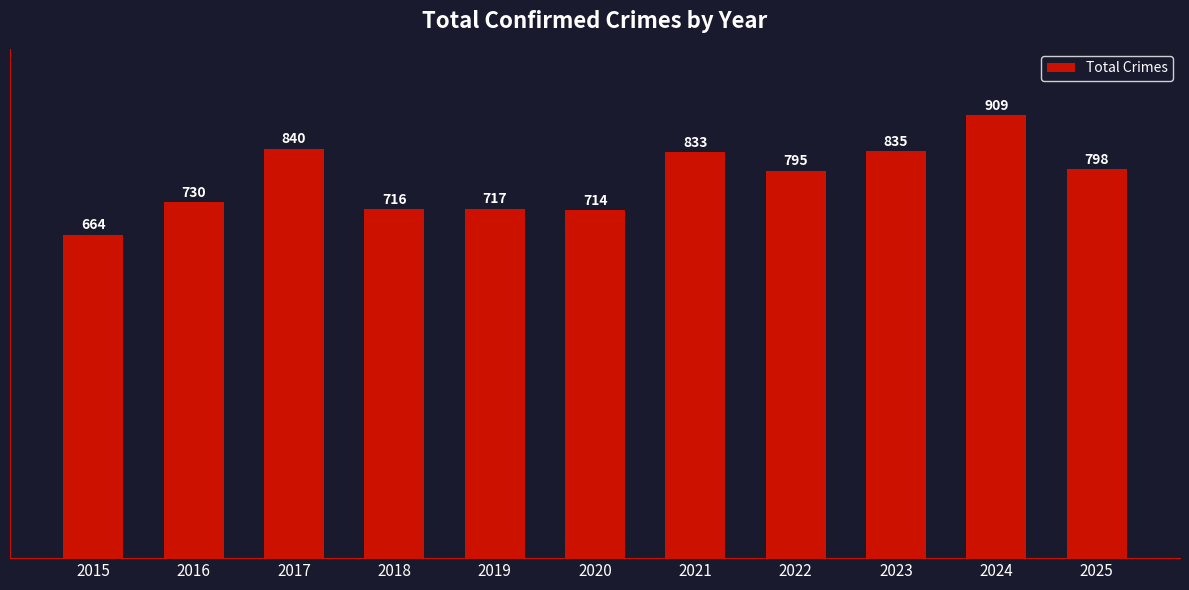

Reading left to right, what are all the values shown in this chart?

664	730	840	716	717	714	833	795	835	909	798